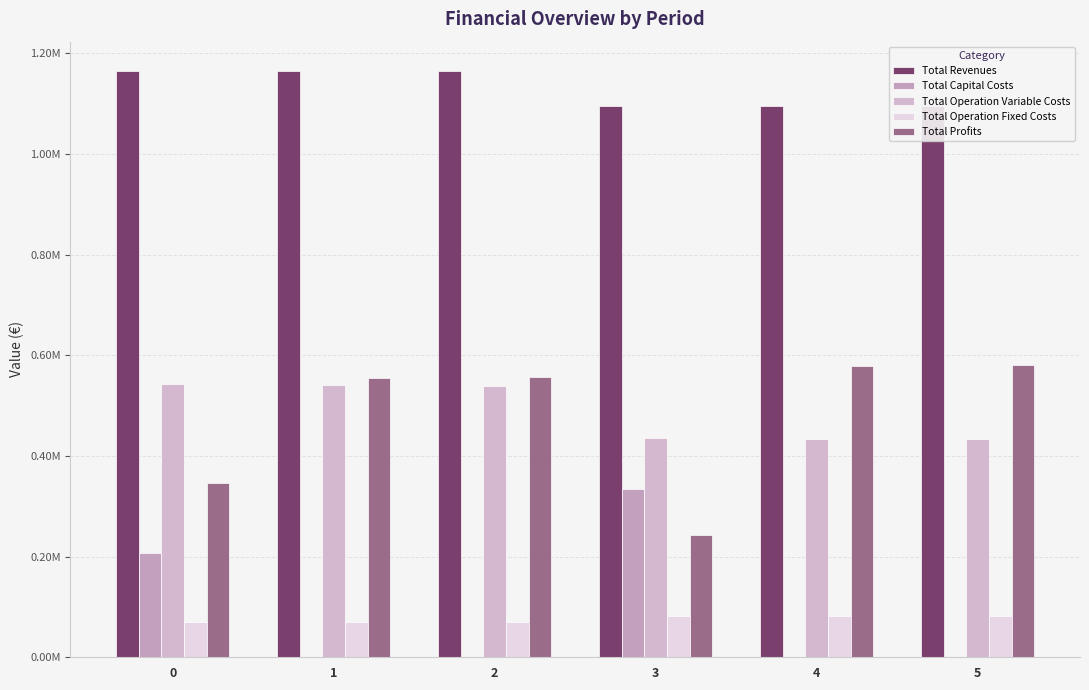

What is the value of the Total Profits bar at the 1st from the left?

345599.9